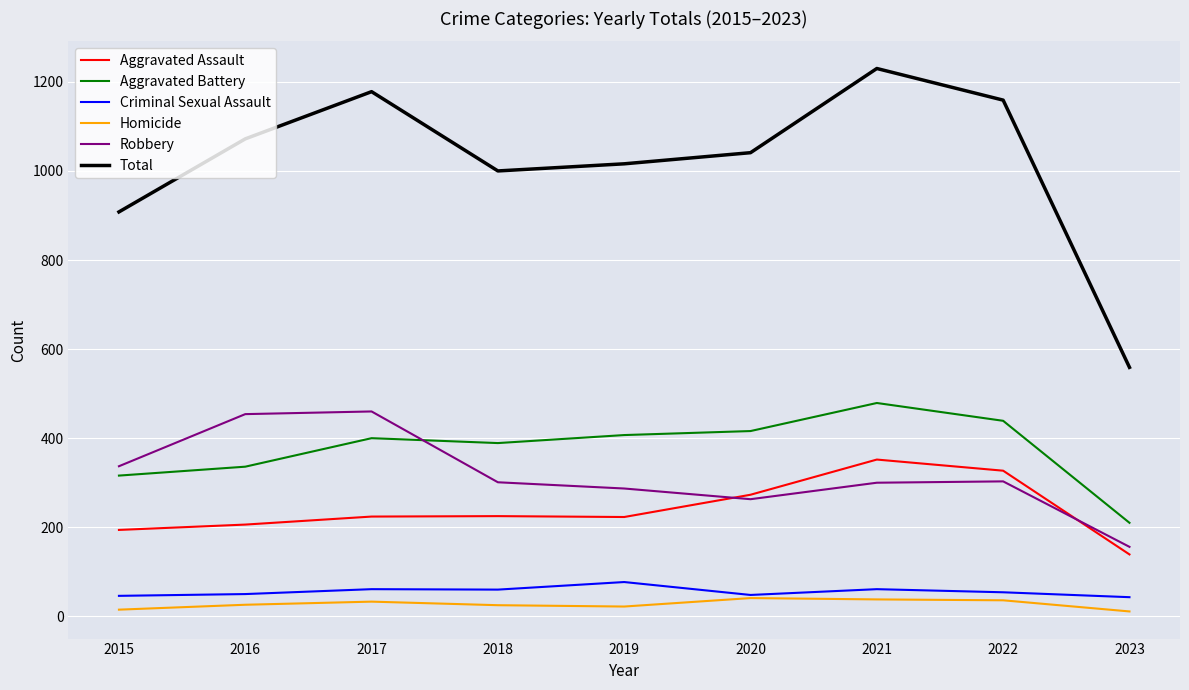

What is the difference between the maximum and minimum values in the Homicide series?

30